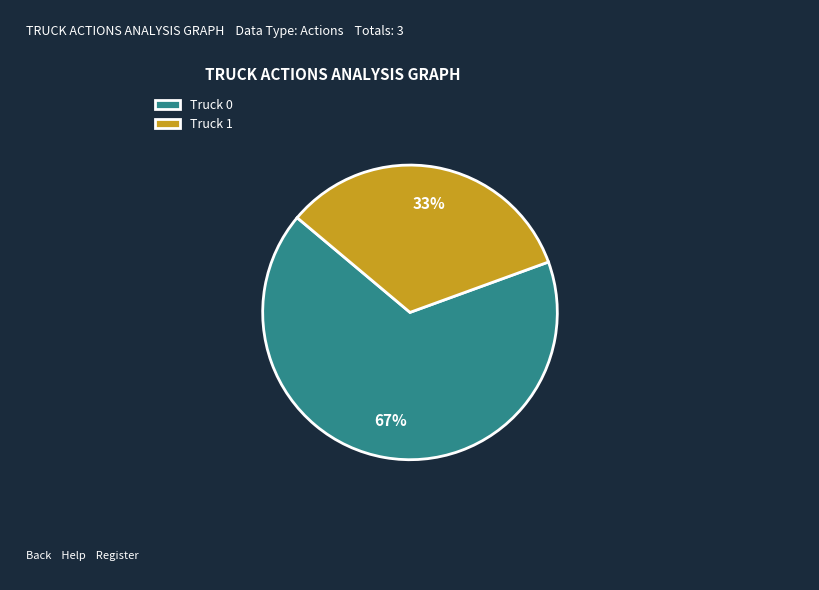

Count the number of slices in the pie.

2